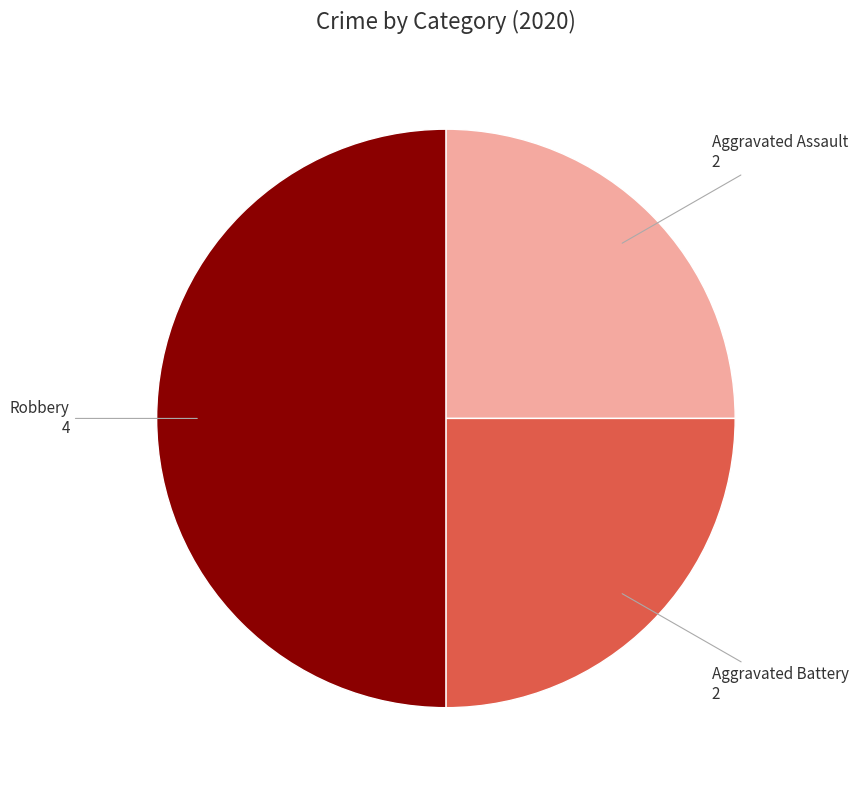

How many segments does this pie chart have?

3